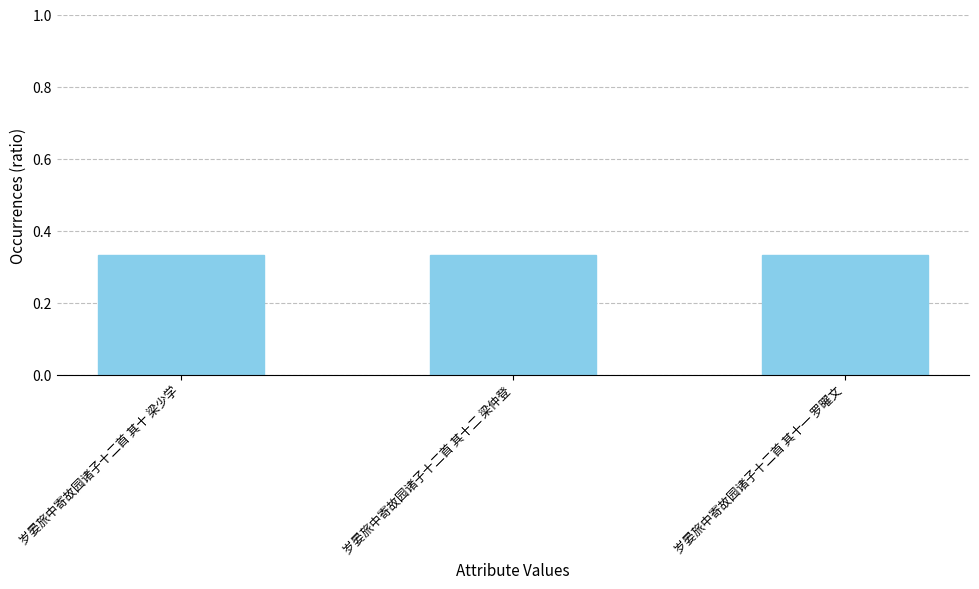

True or false: the data shows 0.5 at 岁晏旅中寄故园诸子十二首 其十二 梁仲登.

False